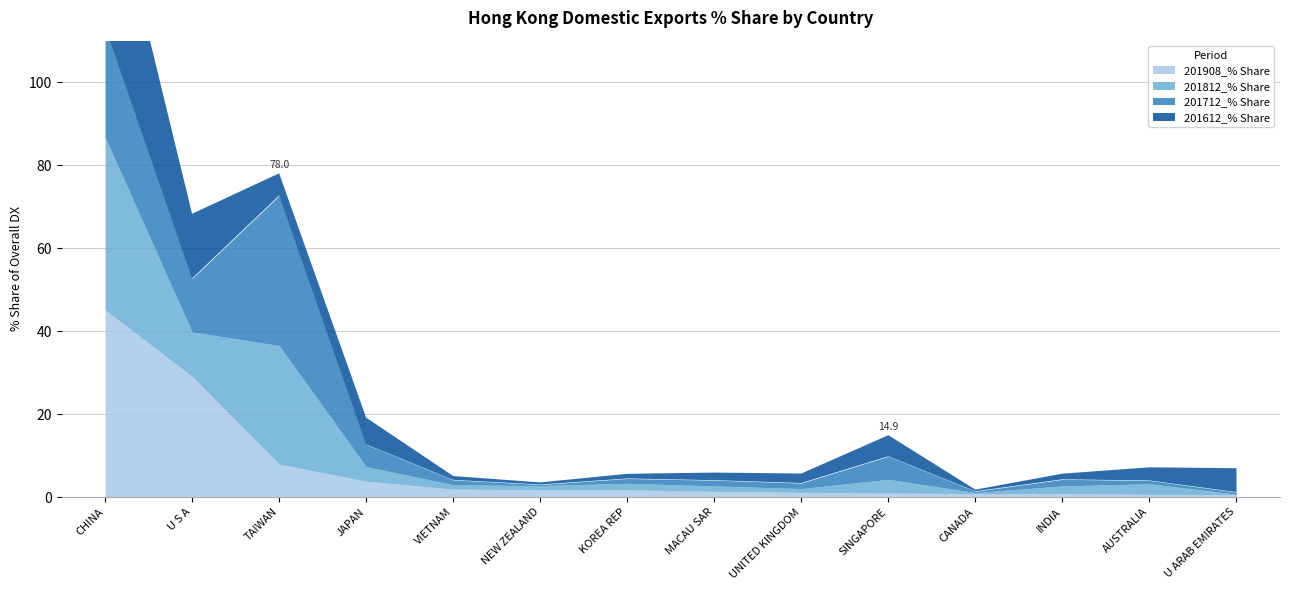

What is the sum of the 201908_% Share values at U ARAB EMIRATES and MACAU SAR?

2.0